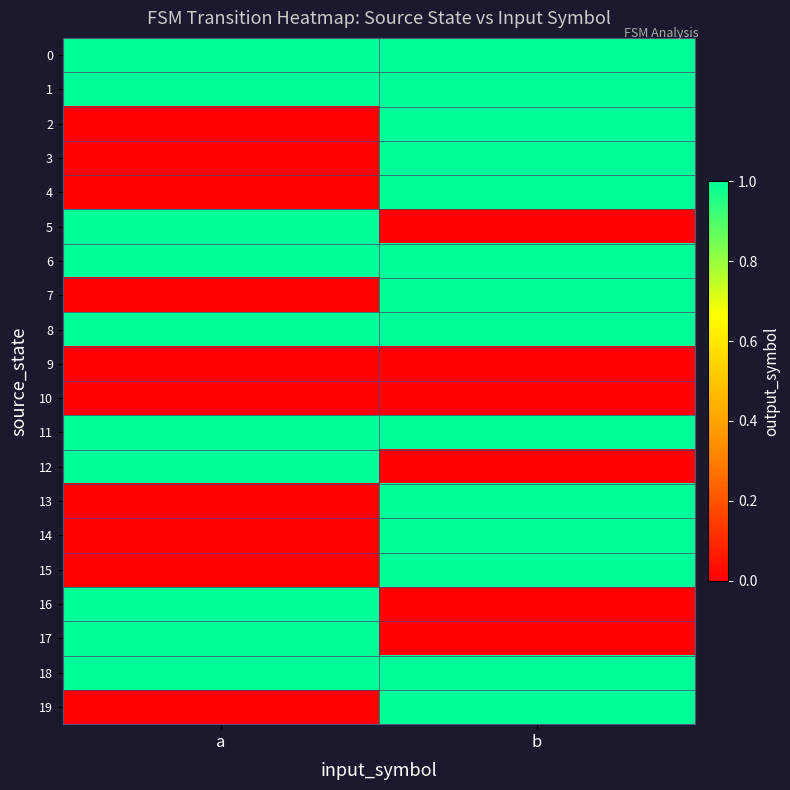

Reading right to left, what are all the values shown in this chart?

0: b=1	a=1
1: b=1	a=1
2: b=1	a=0
3: b=1	a=0
4: b=1	a=0
5: b=0	a=1
6: b=1	a=1
7: b=1	a=0
8: b=1	a=1
9: b=0	a=0
10: b=0	a=0
11: b=1	a=1
12: b=0	a=1
13: b=1	a=0
14: b=1	a=0
15: b=1	a=0
16: b=0	a=1
17: b=0	a=1
18: b=1	a=1
19: b=1	a=0